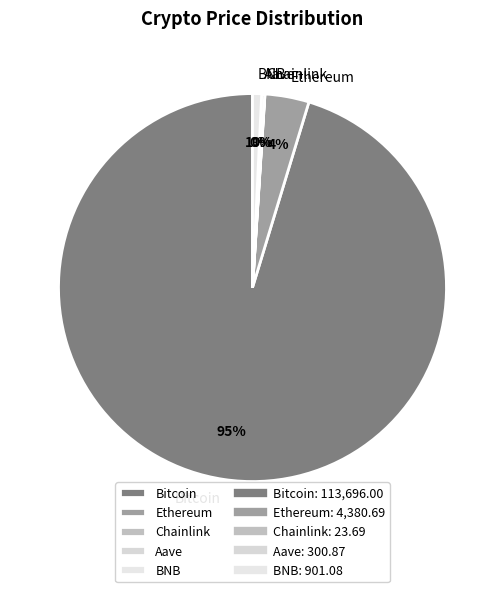

True or false: Bitcoin accounts for 83% of the total.

False